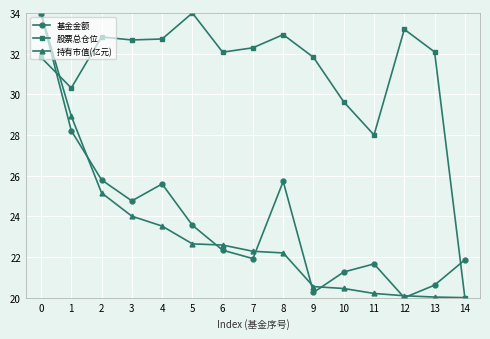

What is the maximum value for 持有市值(亿元)?

34.0